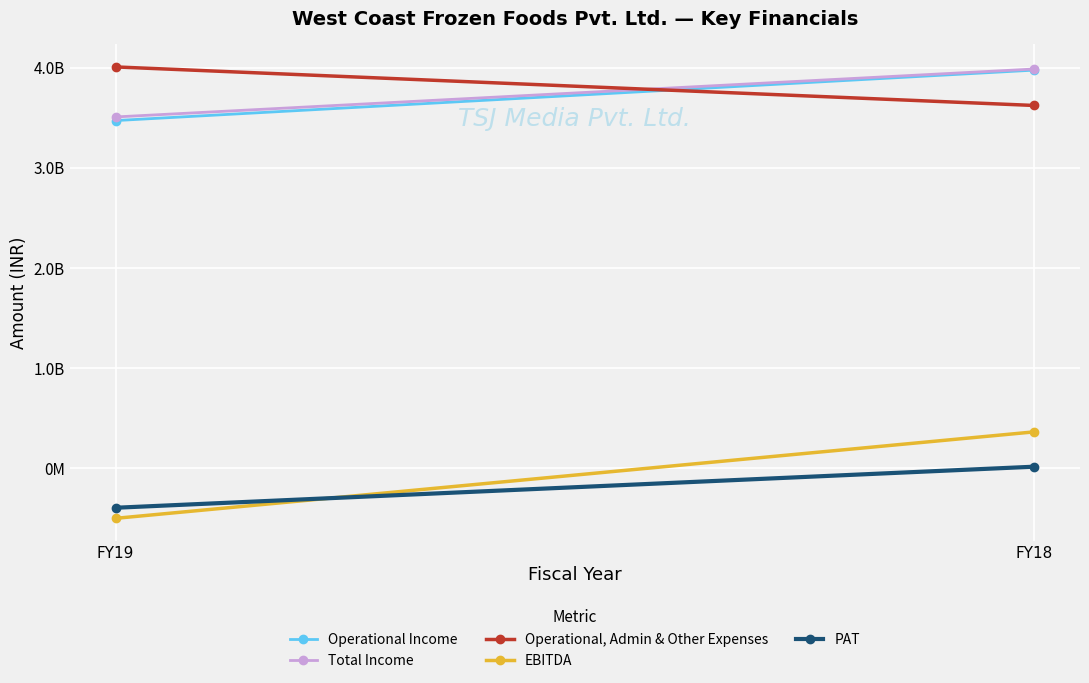

What is the average value of the EBITDA series?

-67727794